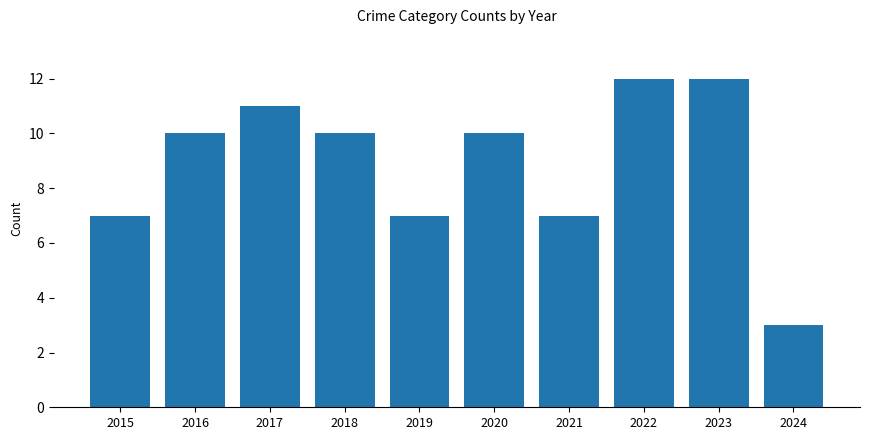

Approximately how many times larger is the value at 2018 compared to 2021?

1.4